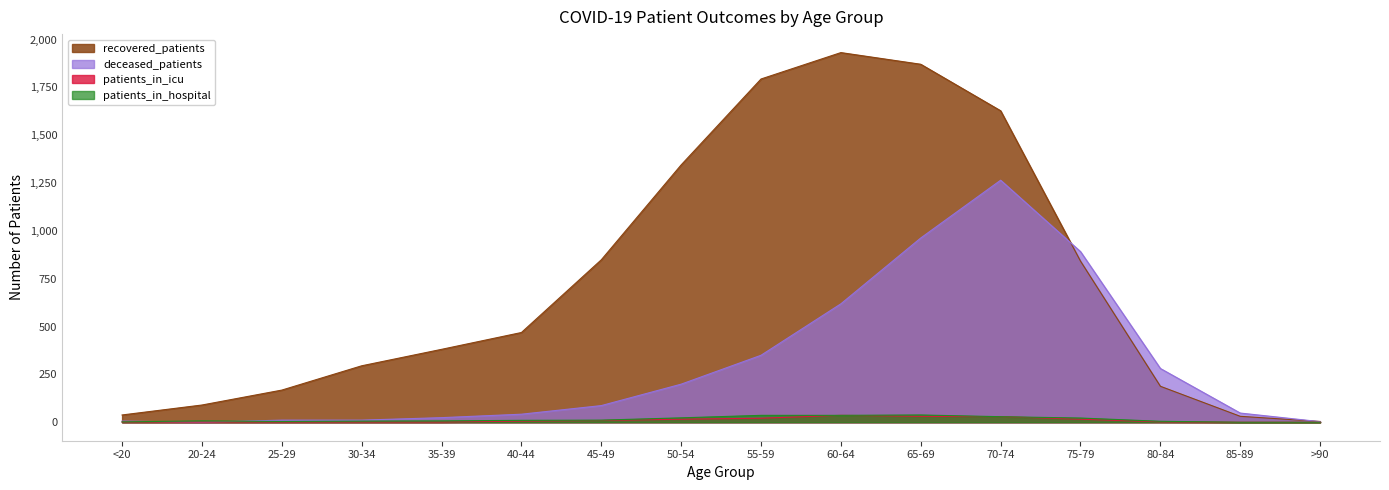

Where do patients_in_icu and deceased_patients first cross each other?

<20 and 20-24